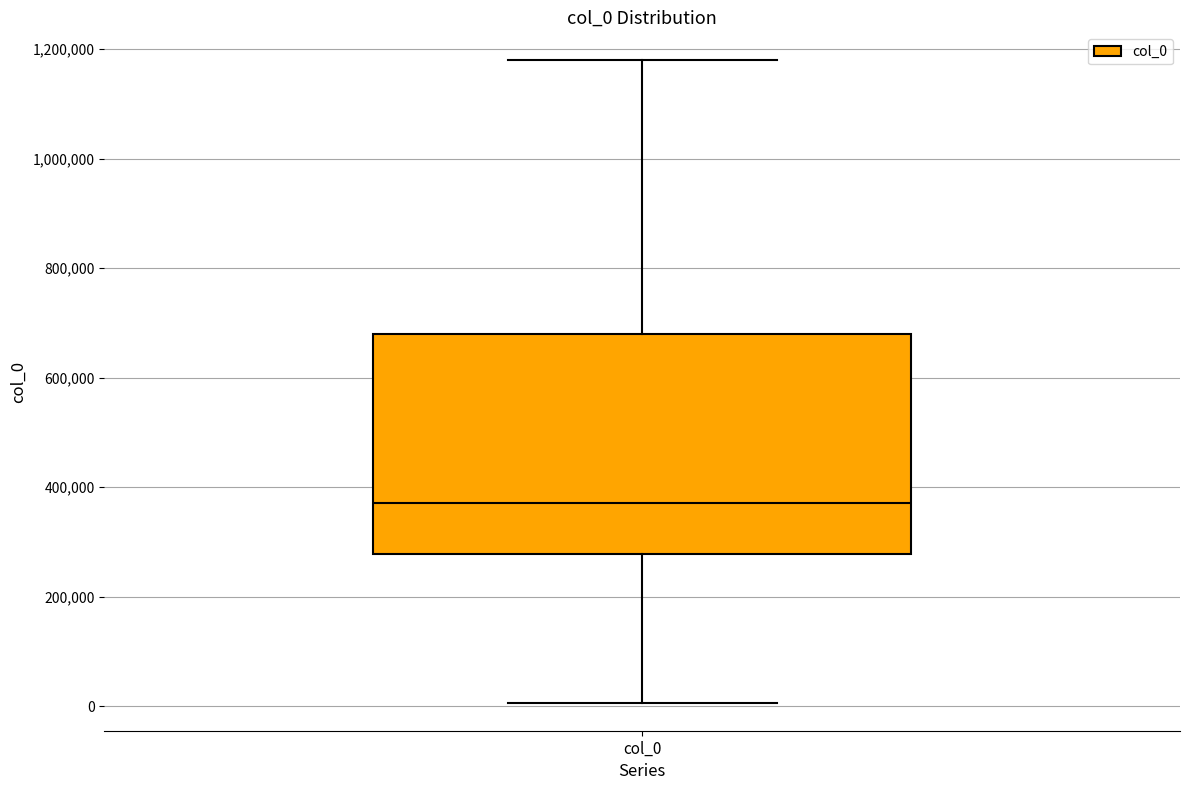

Transcribe this box plot: give where the median line is, the range the box spans, and where the two whiskers end, as read against the y-axis. The values are not printed on the chart, so give them approximately, as read against the axis.

median 380000, box 280000 to 680000, whiskers 0 to 1180000